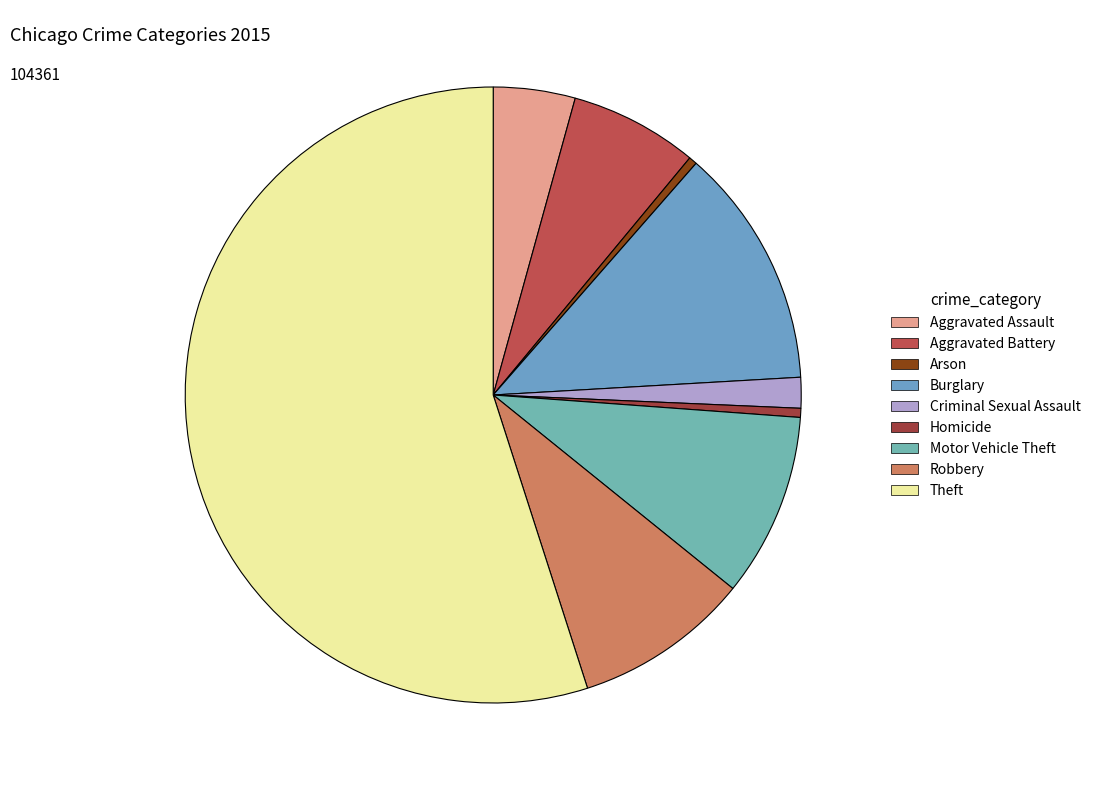

True or false: Theft accounts for 55% of the total.

True